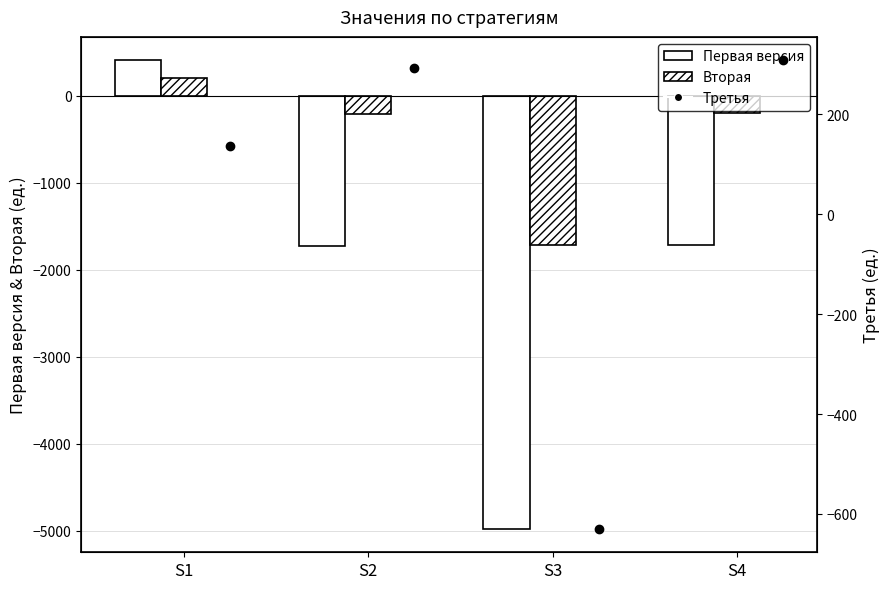

How many distinct data groups are displayed?

3